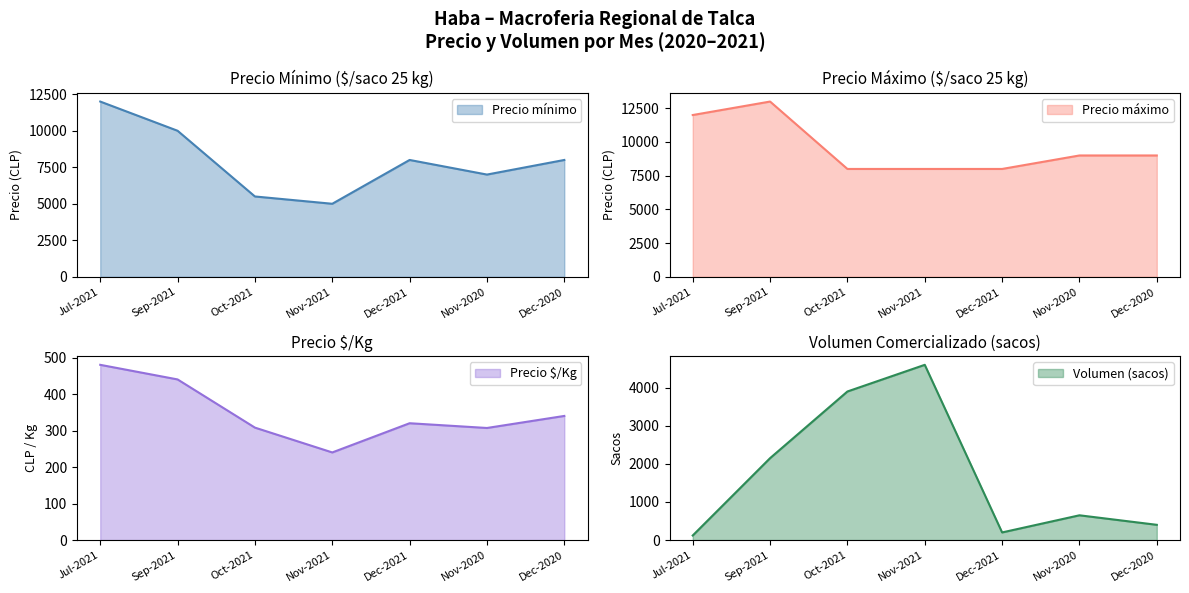

At which label does Precio mínimo reach its minimum?

Nov-2021